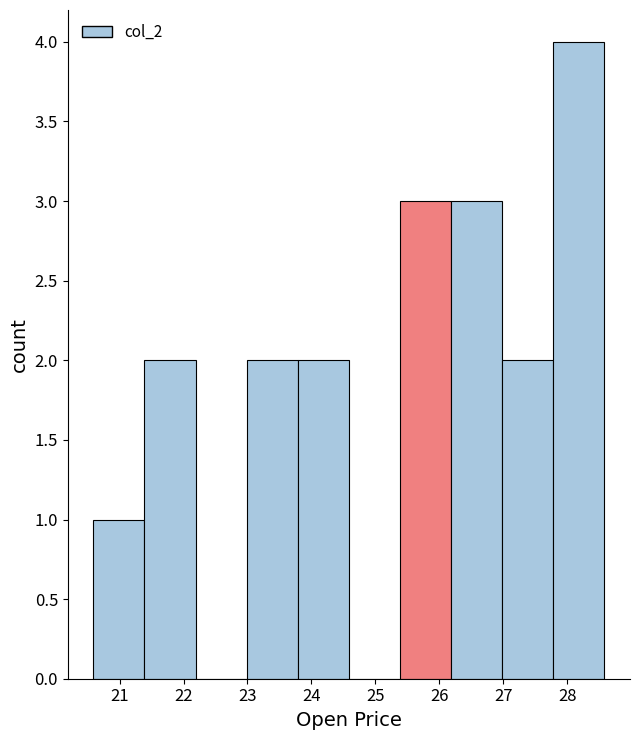

Reading left to right, transcribe this chart: for each bar, give the range it covers on the x-axis and its height. Neither the bar edges nor the heights are printed on the chart, so give them approximately, as read against the axes.

20.6 to 21.4: 1
21.4 to 22.2: 2
22.2 to 23.0: 0
23.0 to 23.8: 2
23.8 to 24.6: 2
24.6 to 25.4: 0
25.4 to 26.2: 3
26.2 to 27.0: 3
27.0 to 27.8: 2
27.8 to 28.6: 4